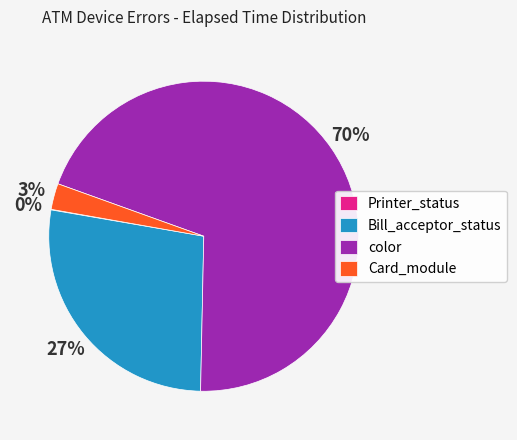

What is the largest slice in the pie chart?

color